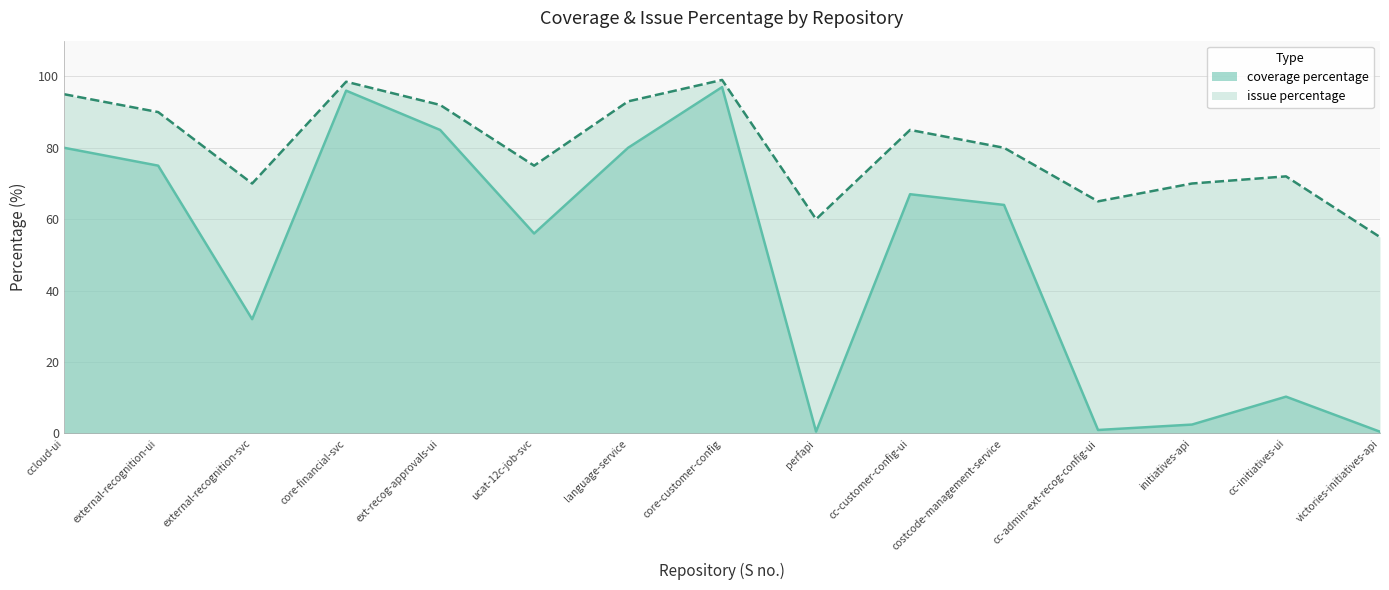

At how many categories does at least one series exceed 77?

8